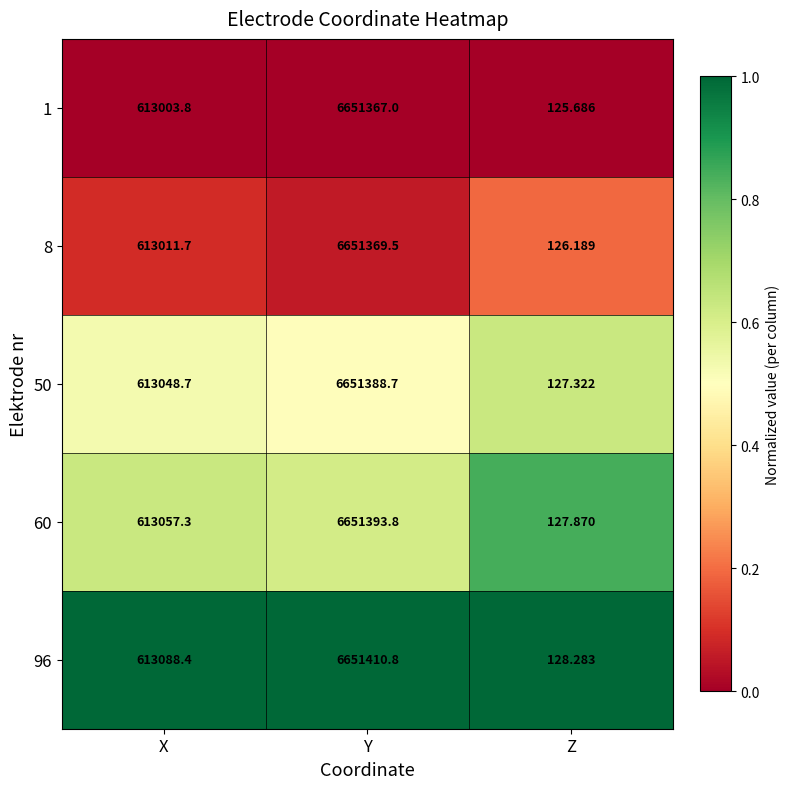

At which category is the sum across all series the highest?

Y